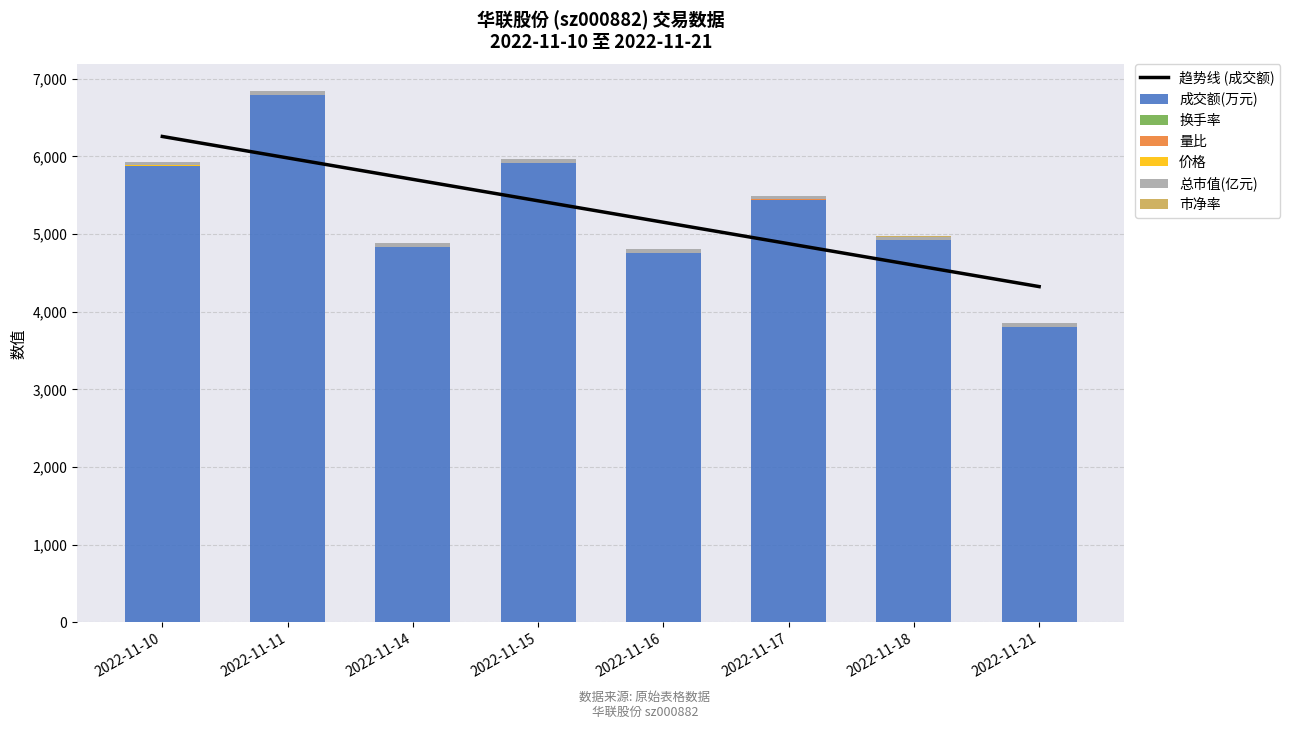

Where is 价格 nearest to the value 1?

2022-11-10